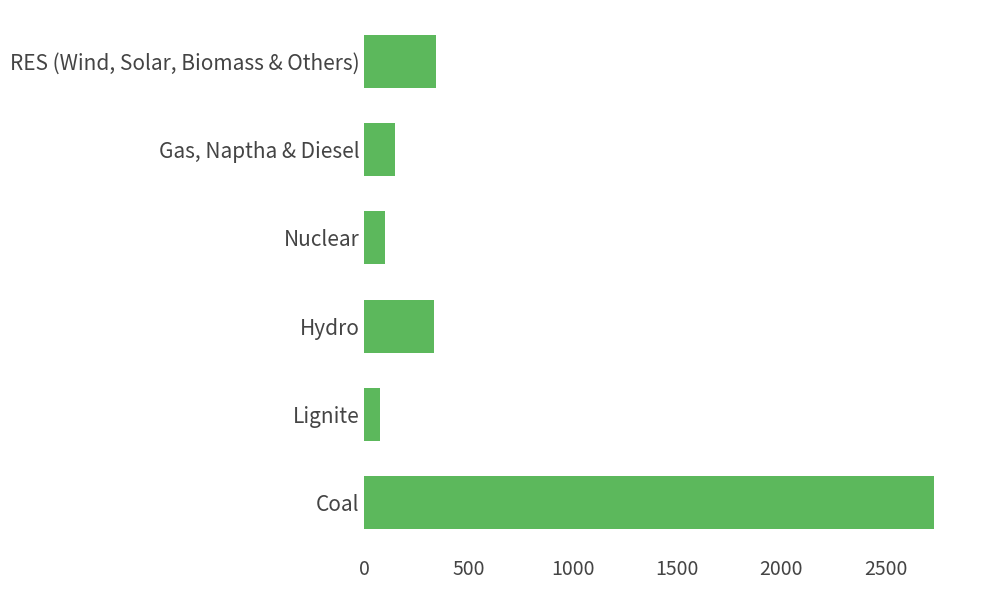

How many values are below 332?

3